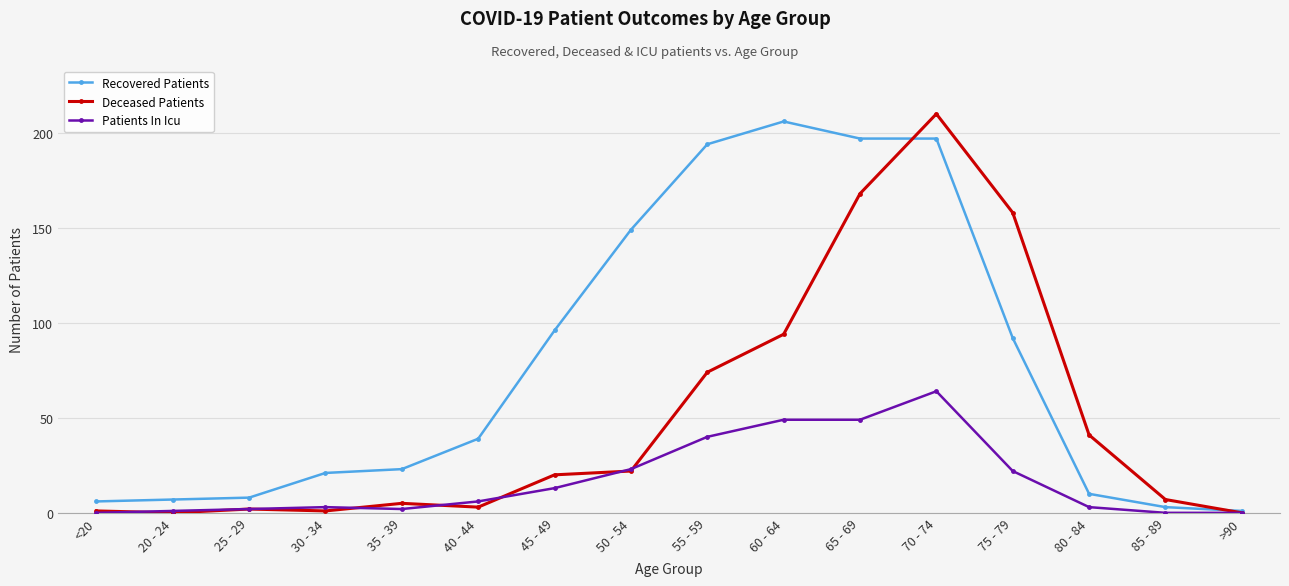

At 70 - 74, list the series in order from smallest to largest.

Patients In Icu, Recovered Patients, Deceased Patients